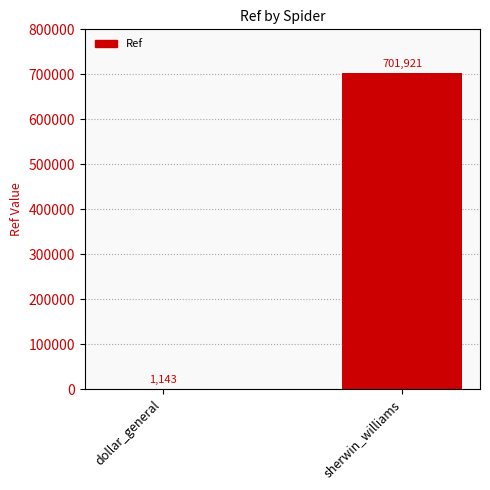

What is the greatest value displayed?

701921